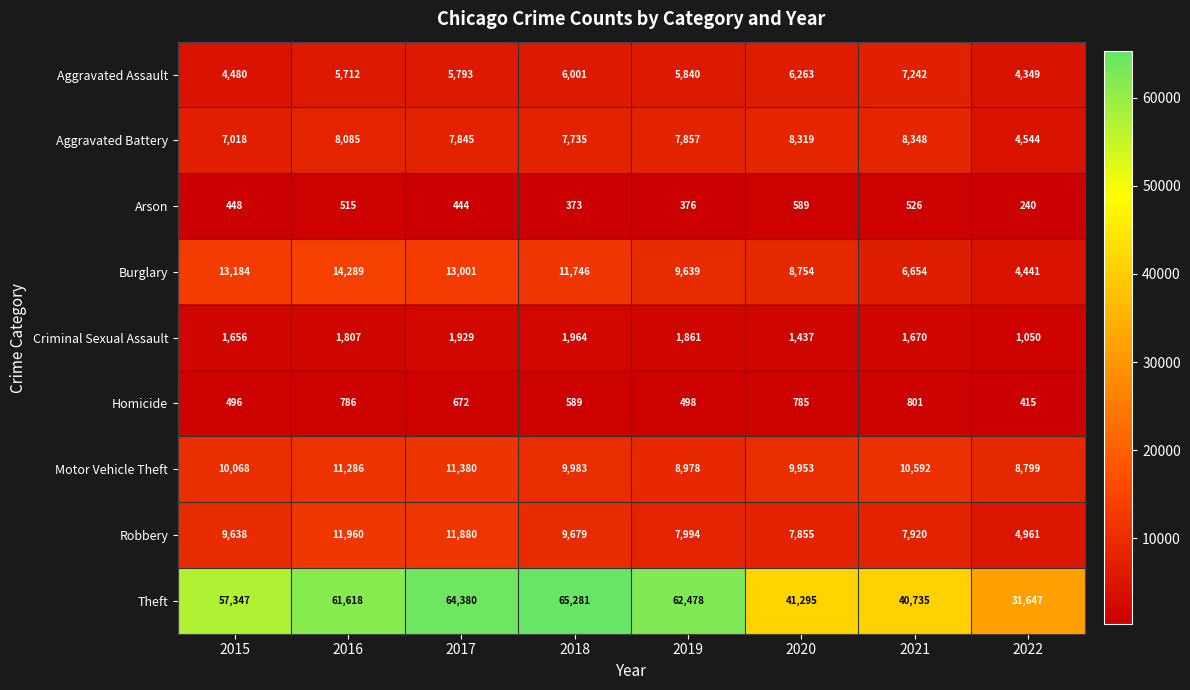

What is the average value of the Arson series?

439